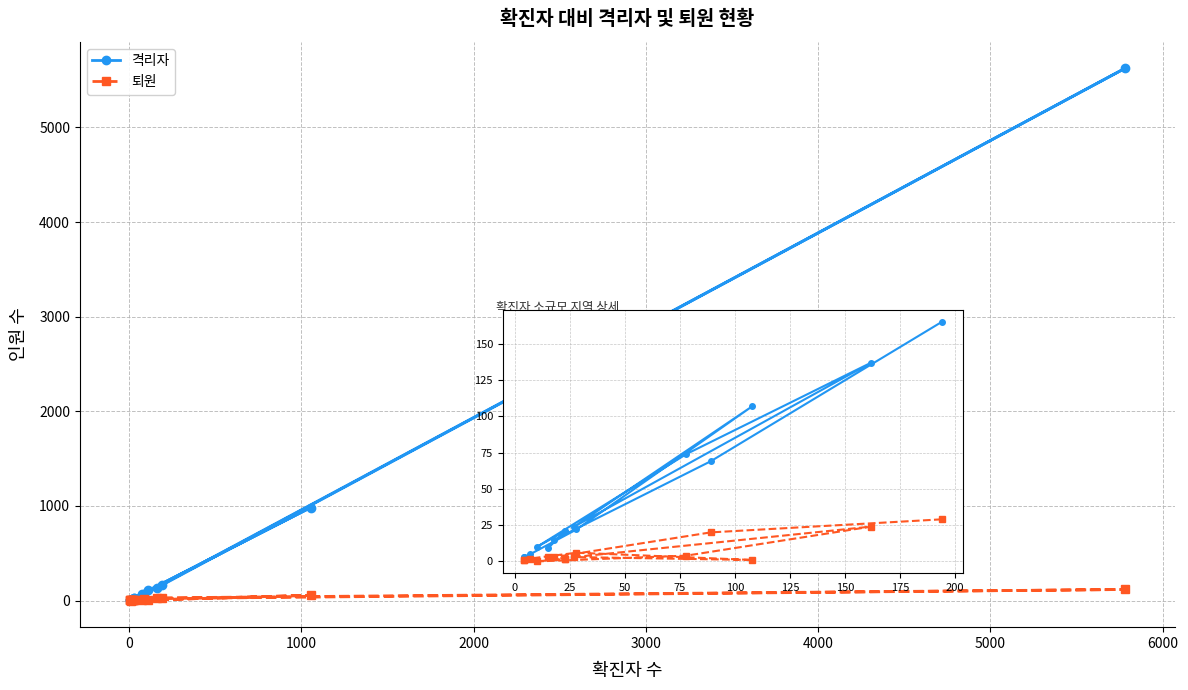

List the series in order of their peak value, lowest first.

퇴원, 격리자